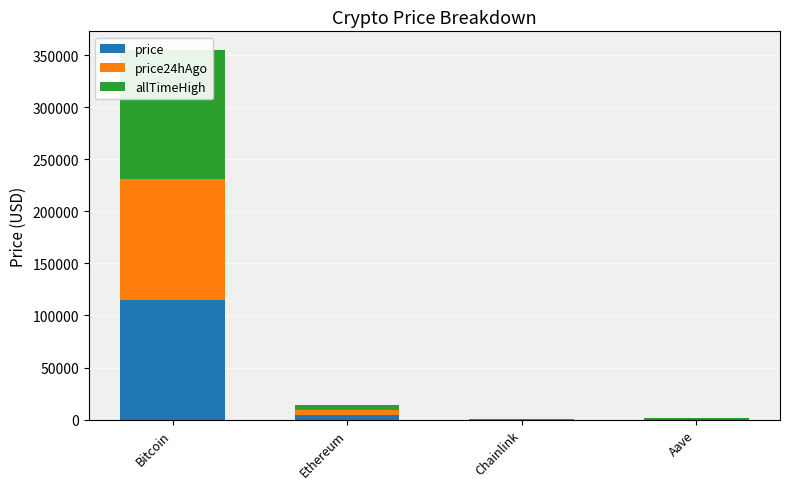

What is the difference between the highest and lowest values at Bitcoin?

9277.0